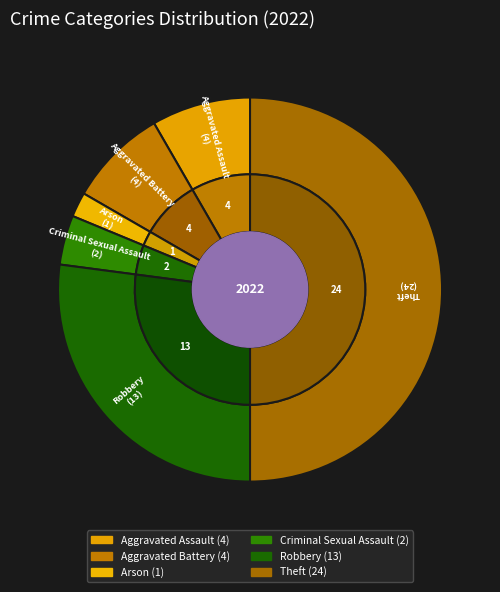

What is the total percentage of Aggravated Assault and Theft?

58.3%